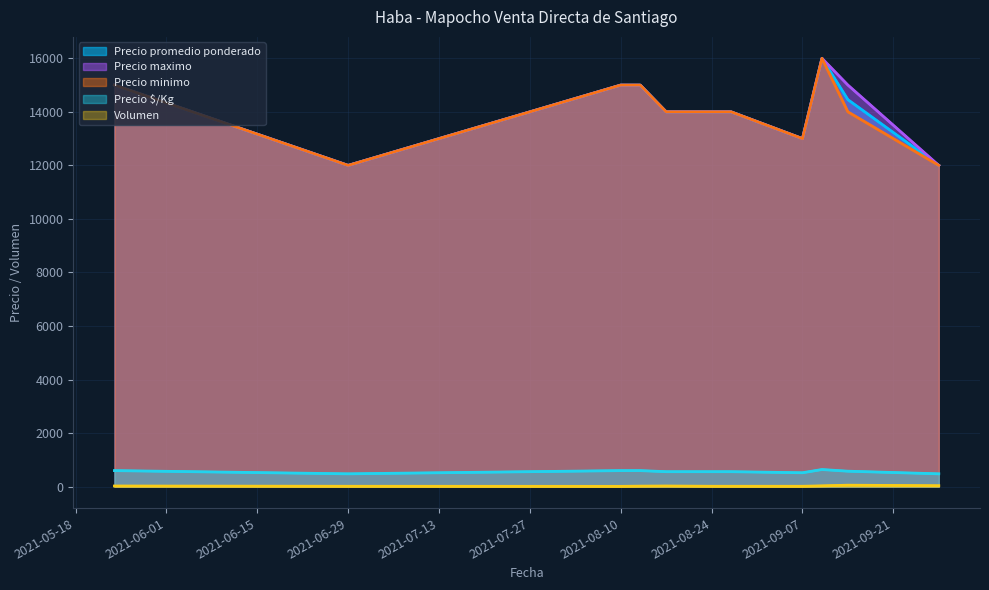

Reading right to left, transcribe all the data shown in this chart.

Volumen: 35	55	30	15	15	15	25	20	12	15	25
Precio promedio ponderado: 12000	14455	16000	13000	14000	14000	14000	15000	15000	12000	15000
Precio $/Kg: 480	578	640	520	560	560	560	600	600	480	600
Precio minimo: 12000	14000	16000	13000	14000	14000	14000	15000	15000	12000	15000
Precio maximo: 12000	15000	16000	13000	14000	14000	14000	15000	15000	12000	15000